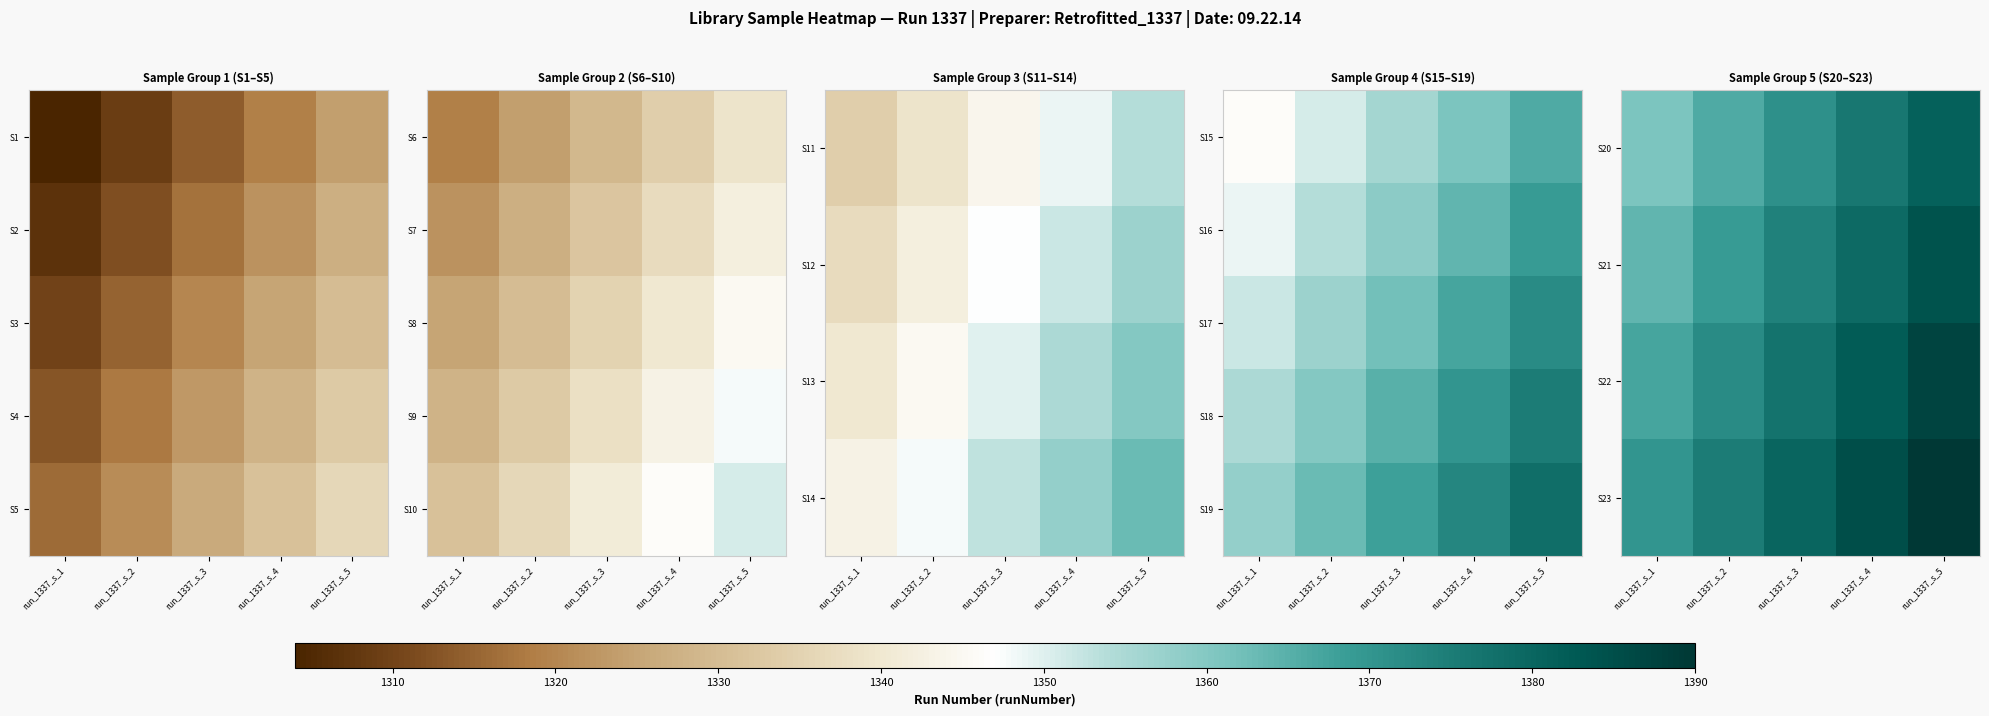

What is the difference between the highest and lowest values at run_1337_s_2?

12